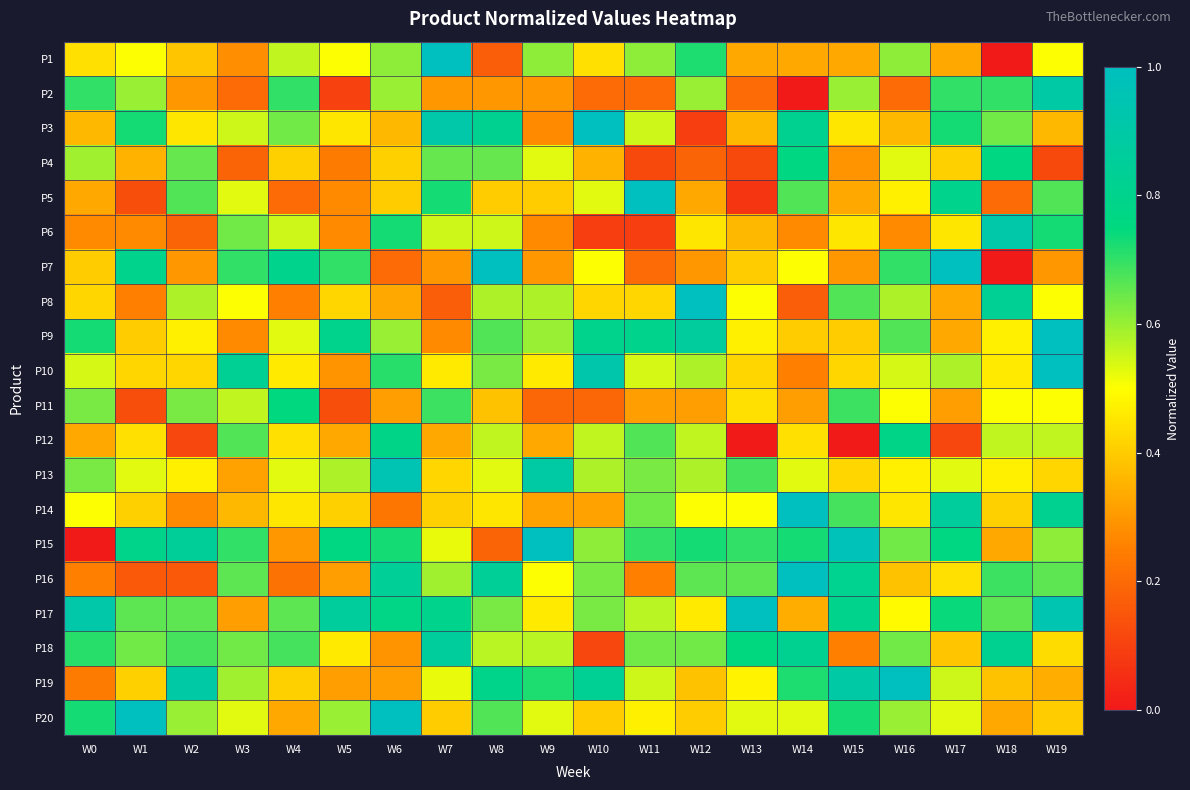

Reading left to right, what are all the values shown in this chart?

P1: W0=0.4	W1=0.5	W2=0.4	W3=0.3	W4=0.6	W5=0.5	W6=0.6	W7=1.0	W8=0.2	W9=0.6	W10=0.4	W11=0.6	W12=0.7	W13=0.3	W14=0.3	W15=0.3	W16=0.6	W17=0.3	W18=0.0	W19=0.5
P2: W0=0.7	W1=0.6	W2=0.3	W3=0.2	W4=0.7	W5=0.1	W6=0.6	W7=0.3	W8=0.3	W9=0.3	W10=0.2	W11=0.2	W12=0.6	W13=0.2	W14=0.0	W15=0.6	W16=0.2	W17=0.7	W18=0.7	W19=0.9
P3: W0=0.4	W1=0.7	W2=0.5	W3=0.6	W4=0.6	W5=0.5	W6=0.4	W7=0.9	W8=0.8	W9=0.3	W10=1.0	W11=0.6	W12=0.1	W13=0.4	W14=0.8	W15=0.5	W16=0.4	W17=0.7	W18=0.6	W19=0.4
P4: W0=0.6	W1=0.3	W2=0.7	W3=0.2	W4=0.4	W5=0.2	W6=0.4	W7=0.7	W8=0.7	W9=0.5	W10=0.3	W11=0.1	W12=0.2	W13=0.1	W14=0.8	W15=0.3	W16=0.5	W17=0.4	W18=0.8	W19=0.1
P5: W0=0.3	W1=0.1	W2=0.7	W3=0.5	W4=0.2	W5=0.3	W6=0.4	W7=0.7	W8=0.4	W9=0.4	W10=0.5	W11=1.0	W12=0.3	W13=0.1	W14=0.7	W15=0.3	W16=0.5	W17=0.8	W18=0.2	W19=0.7
P6: W0=0.3	W1=0.3	W2=0.2	W3=0.6	W4=0.6	W5=0.3	W6=0.7	W7=0.6	W8=0.6	W9=0.3	W10=0.1	W11=0.1	W12=0.5	W13=0.4	W14=0.3	W15=0.5	W16=0.3	W17=0.5	W18=0.9	W19=0.7
P7: W0=0.4	W1=0.8	W2=0.3	W3=0.7	W4=0.8	W5=0.7	W6=0.2	W7=0.3	W8=1.0	W9=0.3	W10=0.5	W11=0.2	W12=0.3	W13=0.4	W14=0.5	W15=0.3	W16=0.7	W17=1.0	W18=0.0	W19=0.3
P8: W0=0.4	W1=0.2	W2=0.6	W3=0.5	W4=0.2	W5=0.4	W6=0.3	W7=0.2	W8=0.6	W9=0.6	W10=0.4	W11=0.4	W12=1.0	W13=0.5	W14=0.2	W15=0.7	W16=0.6	W17=0.3	W18=0.8	W19=0.5
P9: W0=0.7	W1=0.4	W2=0.5	W3=0.3	W4=0.5	W5=0.8	W6=0.6	W7=0.3	W8=0.7	W9=0.6	W10=0.8	W11=0.8	W12=0.9	W13=0.5	W14=0.4	W15=0.4	W16=0.7	W17=0.3	W18=0.5	W19=1.0
P10: W0=0.5	W1=0.4	W2=0.4	W3=0.8	W4=0.5	W5=0.3	W6=0.7	W7=0.5	W8=0.6	W9=0.5	W10=0.9	W11=0.5	W12=0.6	W13=0.4	W14=0.2	W15=0.4	W16=0.5	W17=0.6	W18=0.5	W19=1.0
P11: W0=0.6	W1=0.1	W2=0.6	W3=0.6	W4=0.8	W5=0.1	W6=0.3	W7=0.7	W8=0.4	W9=0.2	W10=0.2	W11=0.3	W12=0.3	W13=0.4	W14=0.3	W15=0.7	W16=0.5	W17=0.3	W18=0.5	W19=0.5
P12: W0=0.3	W1=0.4	W2=0.1	W3=0.7	W4=0.4	W5=0.3	W6=0.8	W7=0.3	W8=0.6	W9=0.3	W10=0.6	W11=0.7	W12=0.6	W13=0.0	W14=0.4	W15=0.0	W16=0.8	W17=0.1	W18=0.6	W19=0.6
P13: W0=0.6	W1=0.5	W2=0.5	W3=0.3	W4=0.5	W5=0.6	W6=0.9	W7=0.4	W8=0.5	W9=0.9	W10=0.6	W11=0.6	W12=0.6	W13=0.7	W14=0.5	W15=0.4	W16=0.5	W17=0.5	W18=0.5	W19=0.4
P14: W0=0.5	W1=0.4	W2=0.3	W3=0.4	W4=0.5	W5=0.4	W6=0.2	W7=0.4	W8=0.5	W9=0.3	W10=0.3	W11=0.6	W12=0.5	W13=0.5	W14=1.0	W15=0.7	W16=0.5	W17=0.9	W18=0.4	W19=0.8
P15: W0=0.0	W1=0.8	W2=0.8	W3=0.7	W4=0.3	W5=0.8	W6=0.7	W7=0.5	W8=0.2	W9=1.0	W10=0.6	W11=0.7	W12=0.7	W13=0.7	W14=0.7	W15=1.0	W16=0.6	W17=0.8	W18=0.3	W19=0.6
P16: W0=0.2	W1=0.2	W2=0.2	W3=0.7	W4=0.2	W5=0.3	W6=0.8	W7=0.6	W8=0.8	W9=0.5	W10=0.6	W11=0.2	W12=0.7	W13=0.7	W14=1.0	W15=0.8	W16=0.4	W17=0.4	W18=0.7	W19=0.7
P17: W0=0.9	W1=0.7	W2=0.7	W3=0.3	W4=0.7	W5=0.9	W6=0.8	W7=0.8	W8=0.6	W9=0.5	W10=0.6	W11=0.6	W12=0.5	W13=1.0	W14=0.3	W15=0.8	W16=0.5	W17=0.7	W18=0.7	W19=0.9
P18: W0=0.7	W1=0.6	W2=0.7	W3=0.6	W4=0.7	W5=0.5	W6=0.3	W7=0.9	W8=0.6	W9=0.6	W10=0.1	W11=0.6	W12=0.6	W13=0.8	W14=0.8	W15=0.2	W16=0.6	W17=0.4	W18=0.8	W19=0.4
P19: W0=0.2	W1=0.4	W2=0.9	W3=0.6	W4=0.4	W5=0.3	W6=0.3	W7=0.5	W8=0.8	W9=0.7	W10=0.8	W11=0.6	W12=0.4	W13=0.5	W14=0.7	W15=0.9	W16=1.0	W17=0.6	W18=0.4	W19=0.3
P20: W0=0.7	W1=1.0	W2=0.6	W3=0.5	W4=0.3	W5=0.6	W6=1.0	W7=0.4	W8=0.7	W9=0.5	W10=0.4	W11=0.5	W12=0.4	W13=0.5	W14=0.5	W15=0.7	W16=0.6	W17=0.5	W18=0.3	W19=0.4